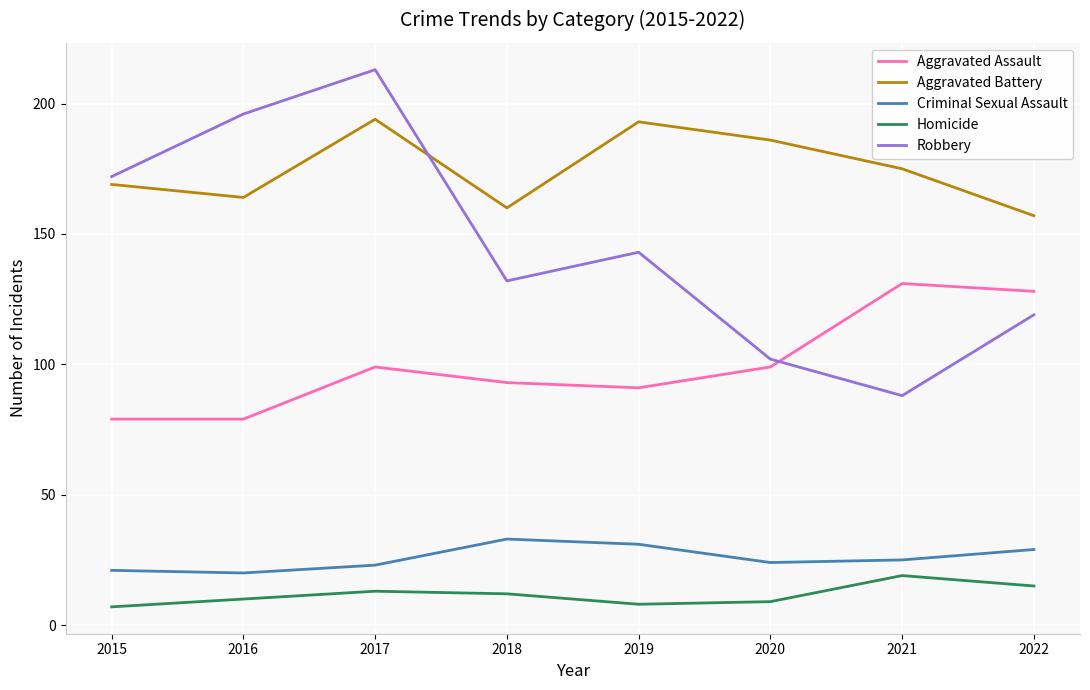

What is the maximum value shown in the chart?

213